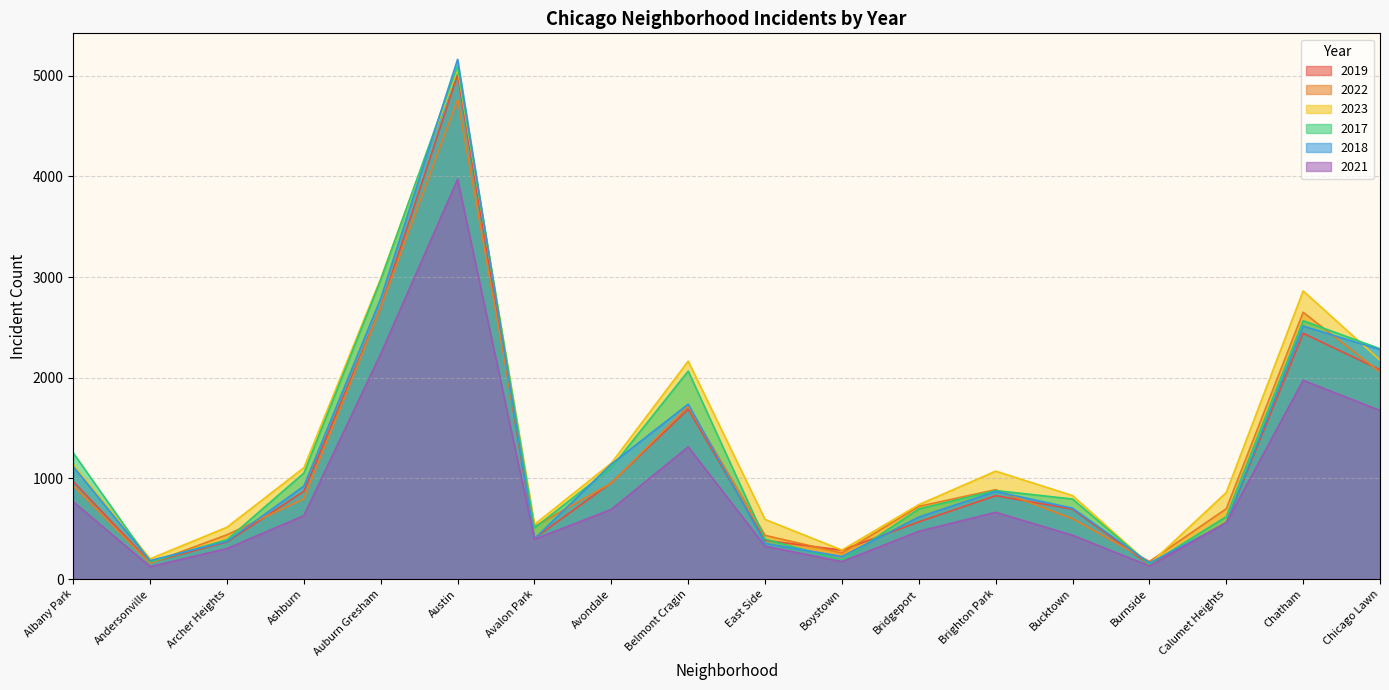

Reading left to right, extract all data points from this chart.

2019: 968	166	368	872	2700	5008	405	957	1687	385	287	568	828	694	142	561	2441	2079
2022: 926	157	440	797	2698	4763	522	953	1719	434	258	722	888	599	175	698	2650	2056
2023: 1138	201	515	1106	2987	5065	542	1152	2165	592	288	739	1072	829	146	860	2862	2174
2017: 1252	171	391	1053	2973	5096	508	1107	2066	397	188	697	879	795	145	620	2566	2288
2018: 1117	184	374	924	2787	5163	401	1142	1738	354	224	616	870	704	160	554	2513	2280
2021: 767	123	303	630	2237	3971	395	692	1313	326	173	474	663	435	130	559	1974	1675